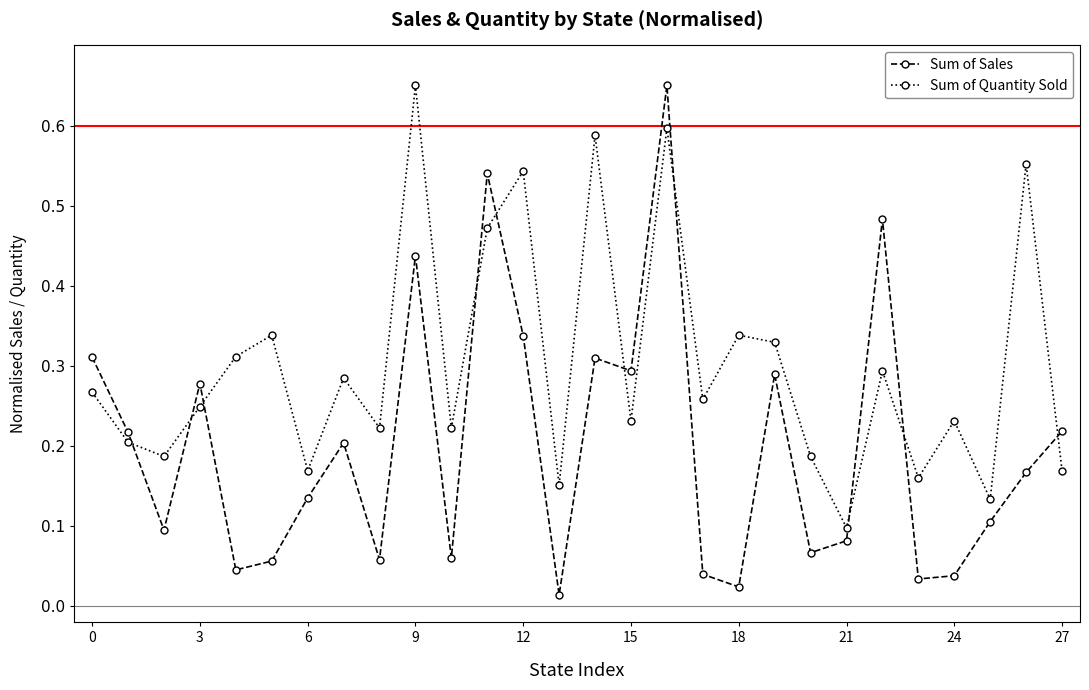

Which series has the largest total across all categories?

Sum of Quantity Sold